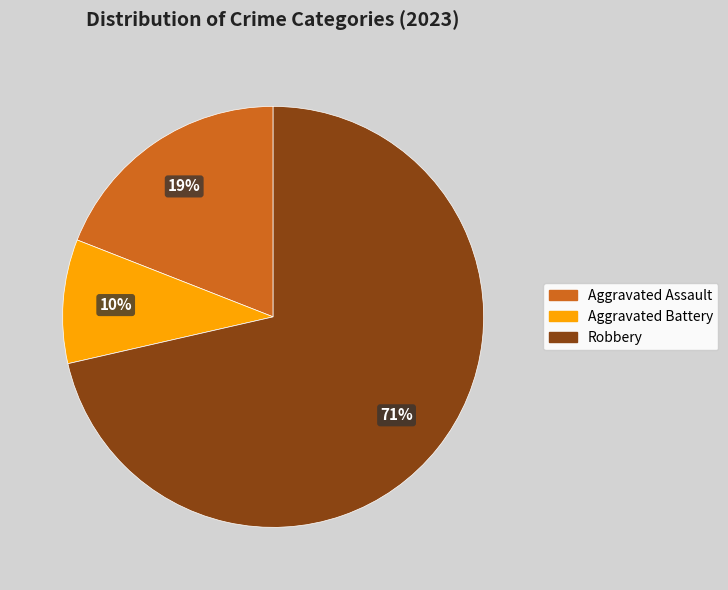

Does any single category account for the majority?

Yes